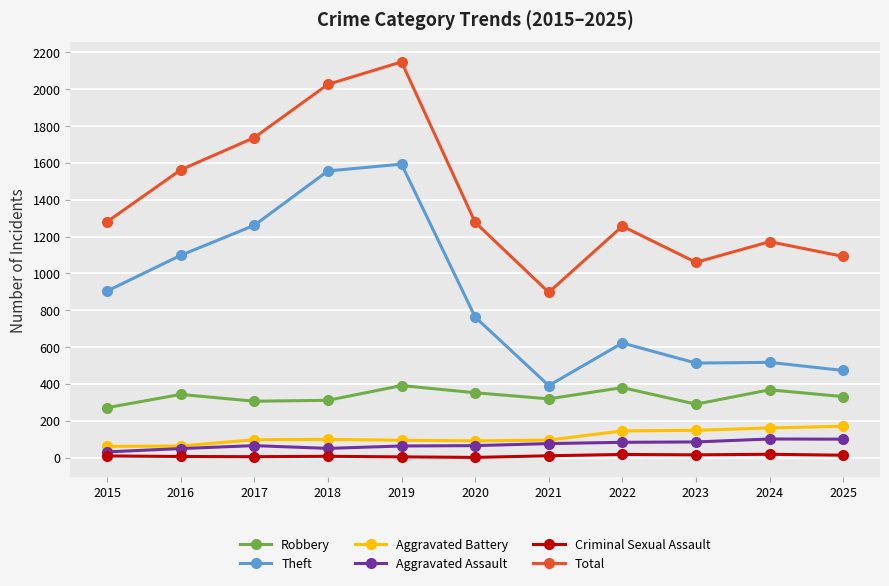

True or false: Aggravated Battery and Robbery intersect in this chart.

False